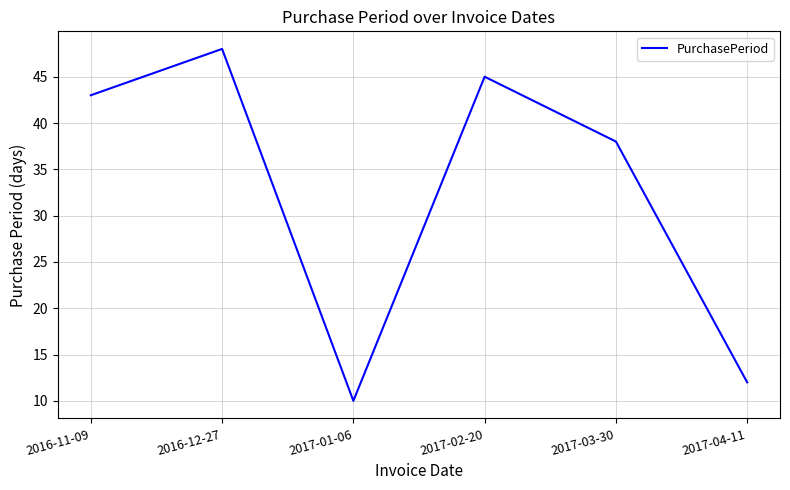

At which category does the chart reach its peak across all series?

2016-12-27